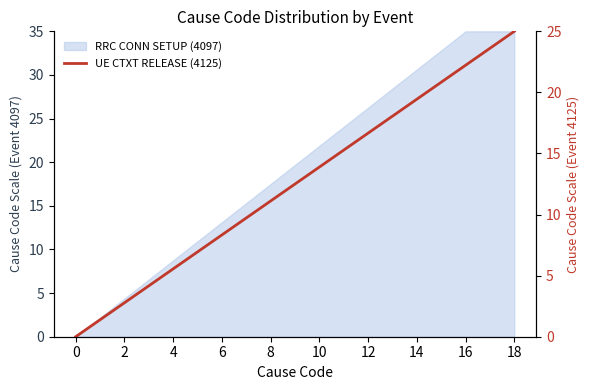

True or false: there are more than 0 points higher than both neighbors.

False